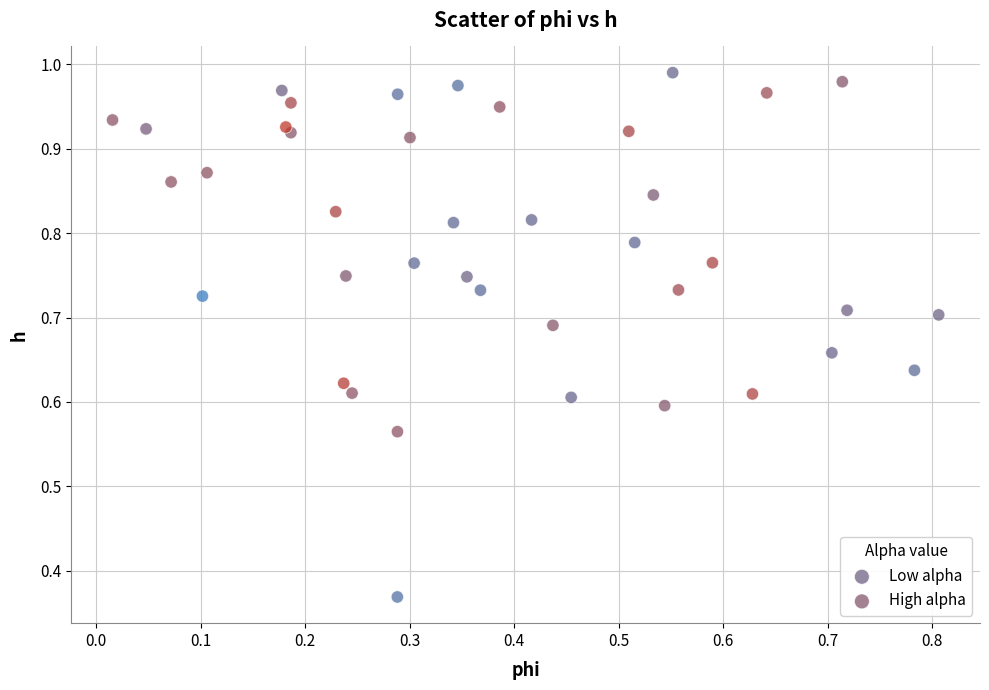

What are all the series names shown in the legend?

Low alpha, High alpha